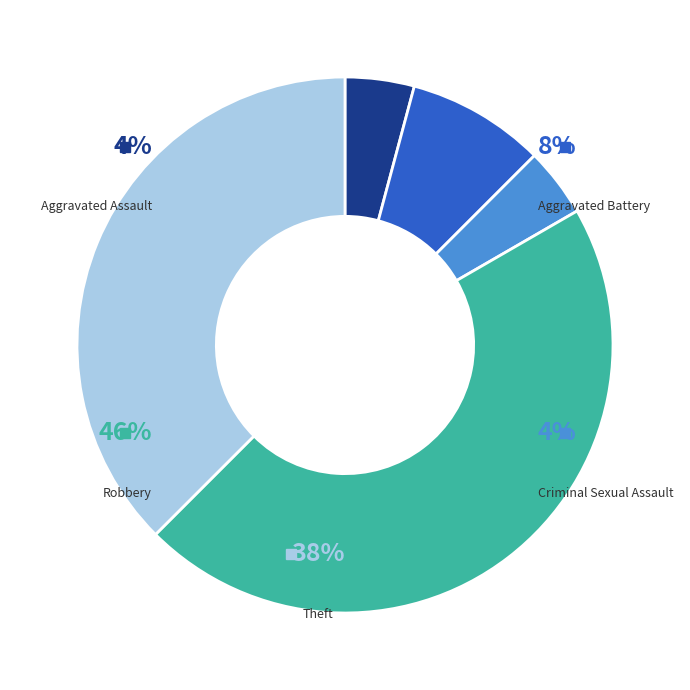

Count the number of slices in the pie.

5